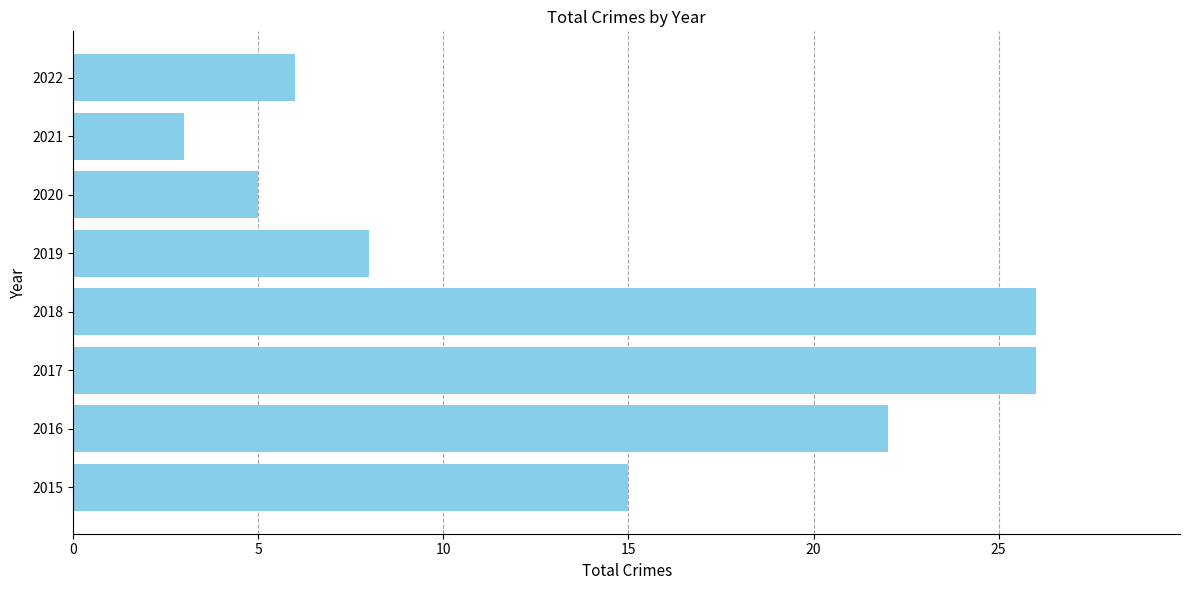

What is the ratio of the value at 2022 to the value at 2020?

1.2